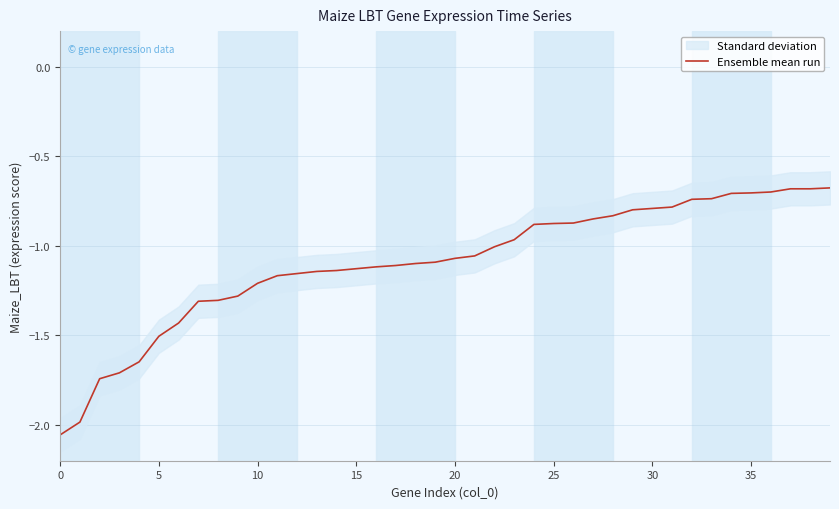

The chart shows a value of -0.4 at 12. True or false?

False